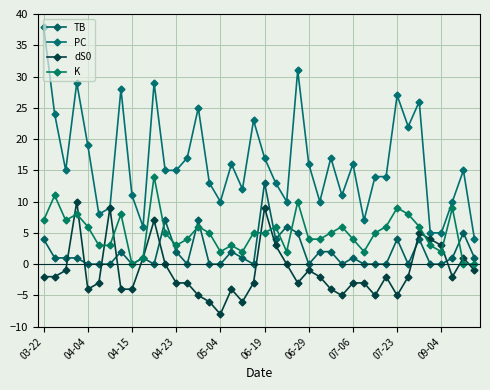

Is this an area chart (filled region under the line)?

No